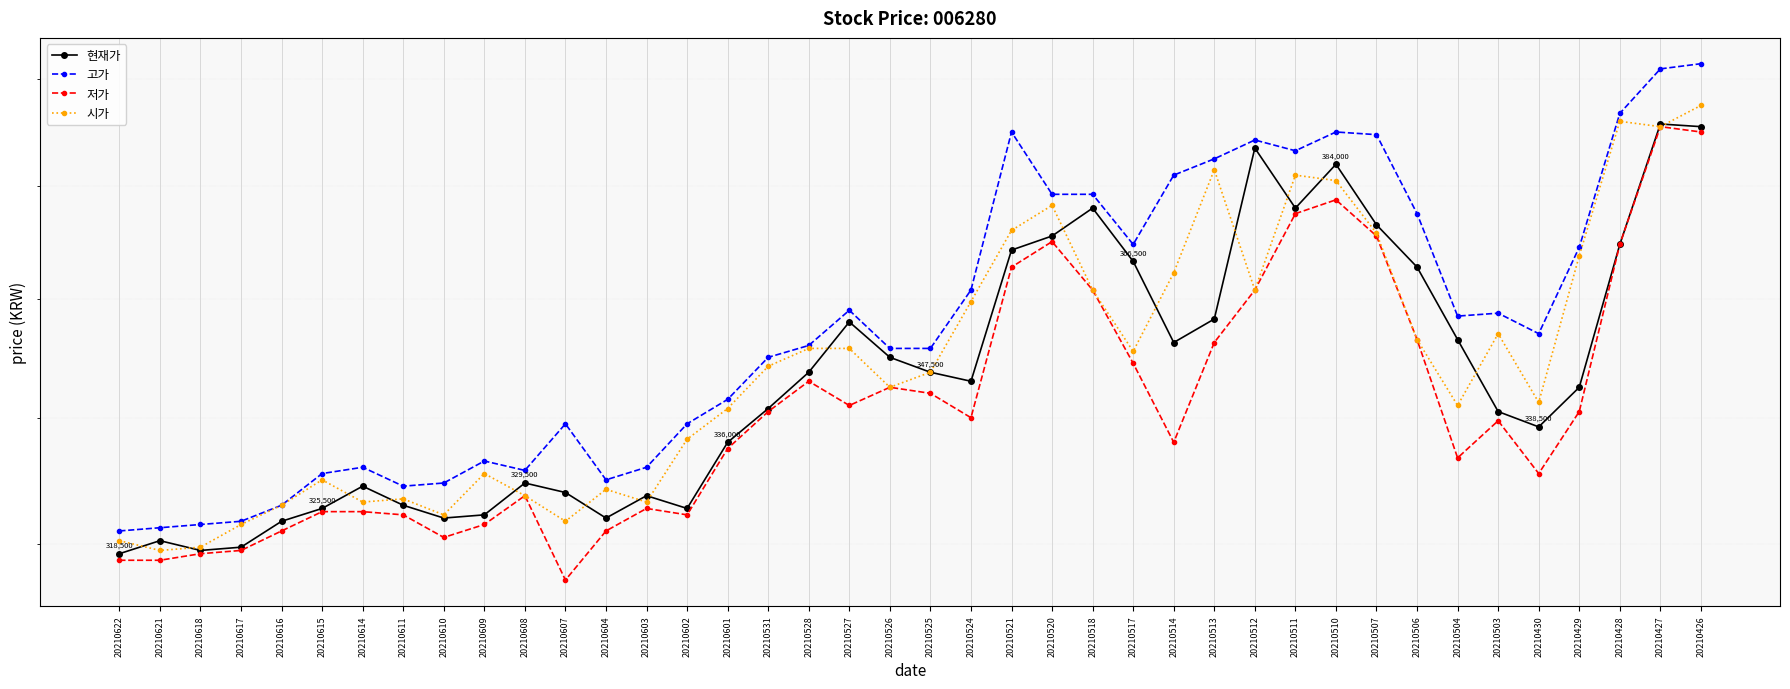

True or false: 현재가 and 고가 cross at least once.

False